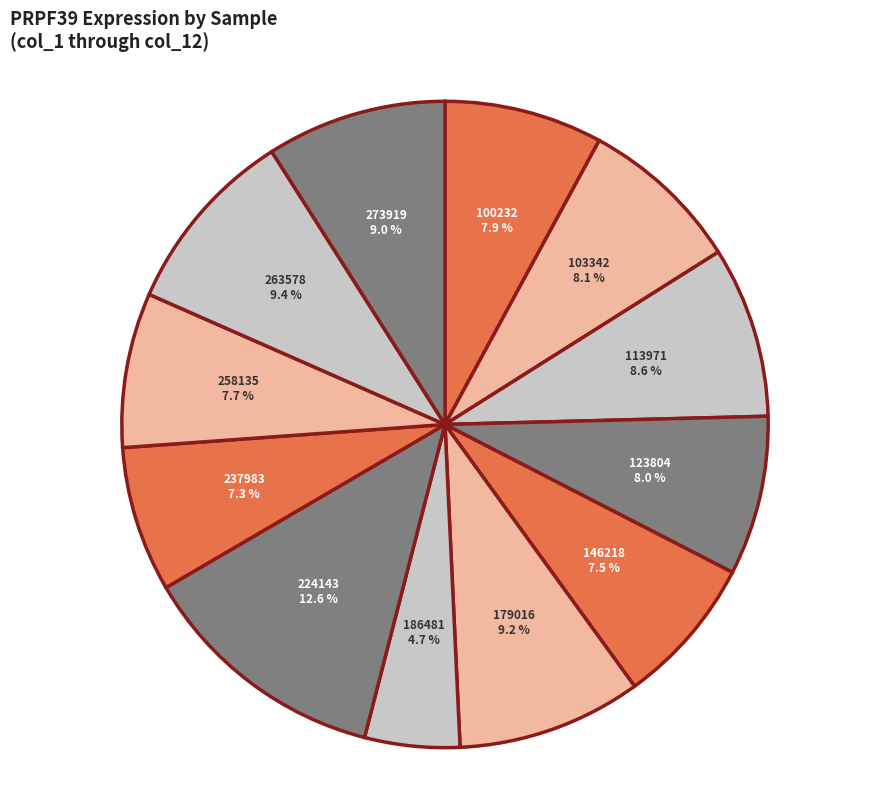

What is the smallest slice in the pie chart?

186481